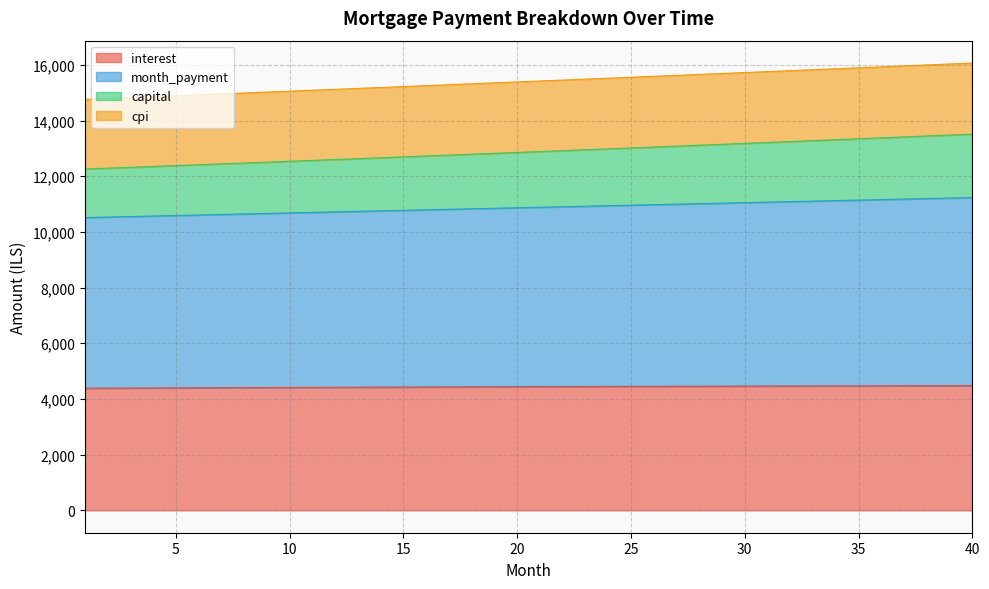

Which series has the largest range (max minus min)?

capital